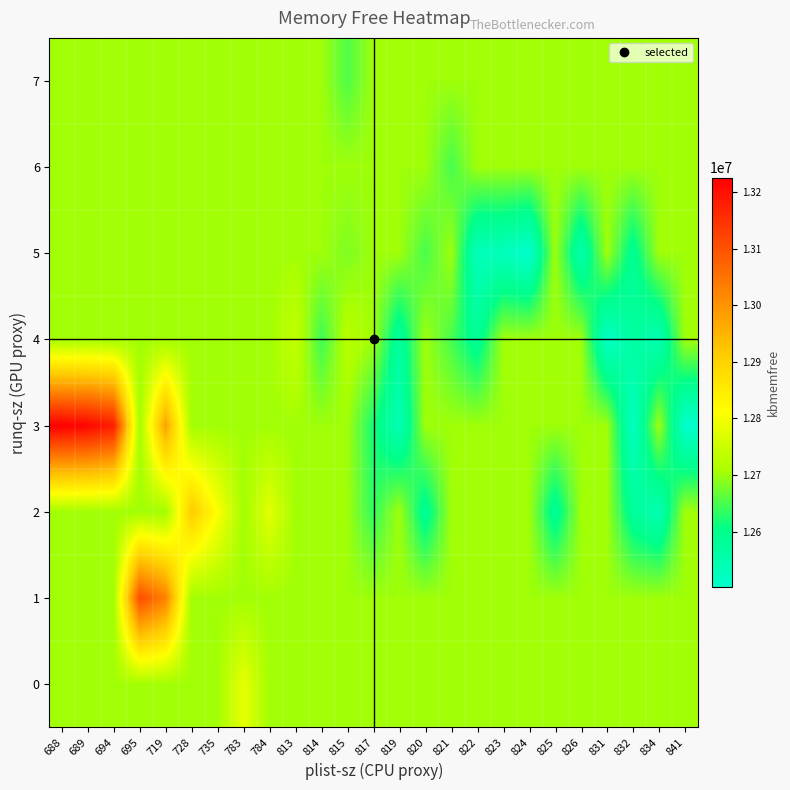

Reading left to right, transcribe all the data shown in this chart.

0: 688=12702414.4	689=12702414.4	694=12702414.4	695=12702414.4	719=12702414.4	728=12702414.4	735=12702414.4	783=12783772.0	784=12702414.4	813=12702414.4	814=12702414.4	815=12702414.4	817=12702414.4	819=12702414.4	820=12702414.4	821=12702414.4	822=12702414.4	823=12702414.4	824=12702414.4	825=12702414.4	826=12702414.4	831=12702414.4	832=12702414.4	834=12702414.4	841=12702414.4
1: 688=12702414.4	689=12702414.4	694=12702414.4	695=13109484.0	719=13027852.0	728=12702414.4	735=12702414.4	783=12702414.4	784=12702414.4	813=12702414.4	814=12702414.4	815=12702414.4	817=12702414.4	819=12702414.4	820=12702414.4	821=12702414.4	822=12702414.4	823=12702414.4	824=12702414.4	825=12702414.4	826=12702414.4	831=12702414.4	832=12702414.4	834=12702414.4	841=12702414.4
2: 688=12702414.4	689=12702414.4	694=12702414.4	695=12702414.4	719=12702414.4	728=12914992.0	735=12809996.0	783=12702414.4	784=12777416.0	813=12702414.4	814=12702414.4	815=12702414.4	817=12634784.0	819=12702414.4	820=12585494.0	821=12702414.4	822=12702414.4	823=12702414.4	824=12702414.4	825=12582972.0	826=12702414.4	831=12702414.4	832=12578628.0	834=12540700.0	841=12702414.4
3: 688=13225940.0	689=13216952.0	694=13180088.0	695=12702414.4	719=12979424.0	728=12702414.4	735=12702414.4	783=12702414.4	784=12702414.4	813=12702414.4	814=12702414.4	815=12702414.4	817=12618462.0	819=12537044.0	820=12702414.4	821=12702414.4	822=12702414.4	823=12702414.4	824=12702414.4	825=12702414.4	826=12702414.4	831=12702414.4	832=12517623.0	834=12702414.4	841=12503164.0
4: 688=12702414.4	689=12702414.4	694=12702414.4	695=12702414.4	719=12702414.4	728=12702414.4	735=12702414.4	783=12702414.4	784=12702414.4	813=12739276.0	814=12641796.0	815=12726040.0	817=12702414.4	819=12573098.5	820=12702414.4	821=12648140.0	822=12582972.0	823=12702414.4	824=12702414.4	825=12702414.4	826=12702414.4	831=12512580.0	832=12570836.0	834=12540700.0	841=12702414.4
5: 688=12702414.4	689=12702414.4	694=12702414.4	695=12702414.4	719=12702414.4	728=12702414.4	735=12702414.4	783=12702414.4	784=12702414.4	813=12702414.4	814=12702414.4	815=12682360.0	817=12702414.4	819=12702414.4	820=12648714.0	821=12702414.4	822=12528372.0	823=12527732.0	824=12501192.0	825=12702414.4	826=12551088.0	831=12702414.4	832=12587665.0	834=12702414.4	841=12702414.4
6: 688=12702414.4	689=12702414.4	694=12702414.4	695=12702414.4	719=12702414.4	728=12702414.4	735=12702414.4	783=12702414.4	784=12702414.4	813=12702414.4	814=12702414.4	815=12702414.4	817=12702414.4	819=12702414.4	820=12702414.4	821=12648140.0	822=12702414.4	823=12702414.4	824=12702414.4	825=12702414.4	826=12702414.4	831=12702414.4	832=12702414.4	834=12702414.4	841=12702414.4
7: 688=12702414.4	689=12702414.4	694=12702414.4	695=12702414.4	719=12702414.4	728=12702414.4	735=12702414.4	783=12702414.4	784=12702414.4	813=12702414.4	814=12702414.4	815=12653844.0	817=12702414.4	819=12702414.4	820=12702414.4	821=12702414.4	822=12702414.4	823=12702414.4	824=12702414.4	825=12702414.4	826=12702414.4	831=12702414.4	832=12702414.4	834=12702414.4	841=12702414.4